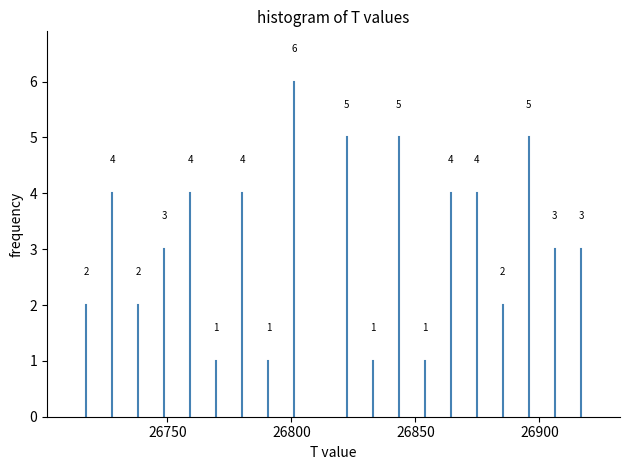

Read against the x-axis, roughly where is the centre of the tallest bar?

26800